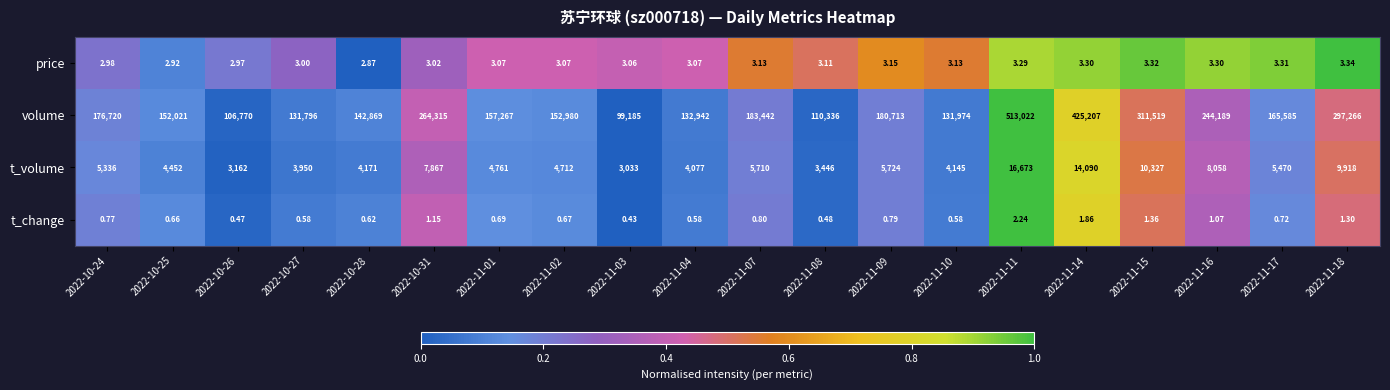

Which series has the largest range (max minus min)?

volume